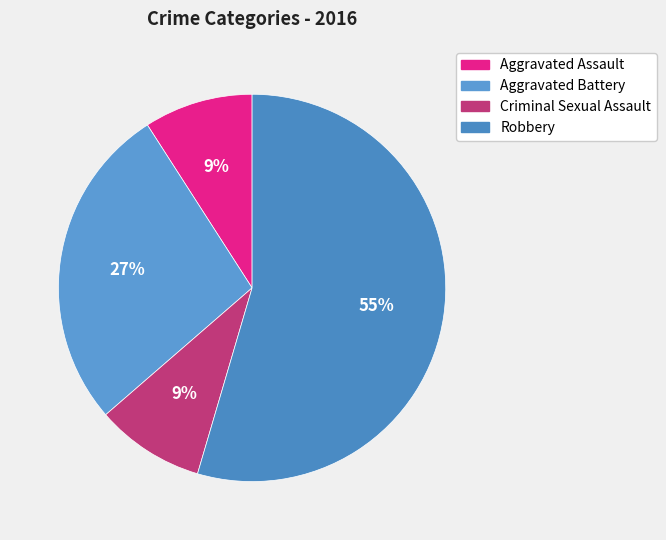

Rank the categories by value from lowest to highest.

Aggravated Assault, Criminal Sexual Assault, Aggravated Battery, Robbery